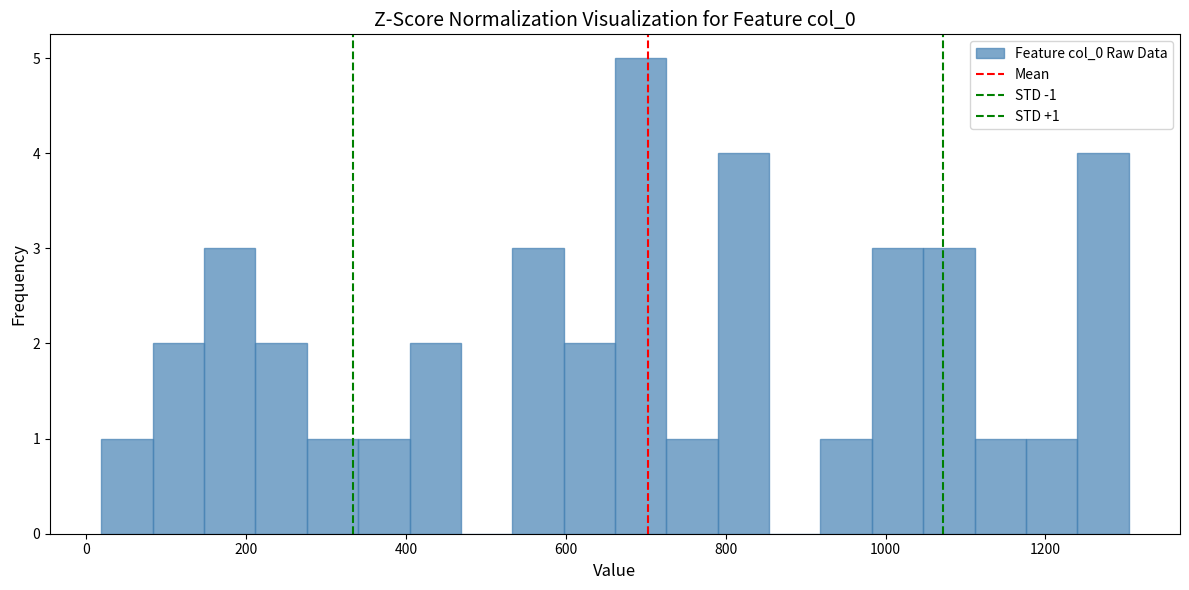

Around what value on the x-axis is the tallest bar? Give the approximate position of its centre, as read against the axis.

700